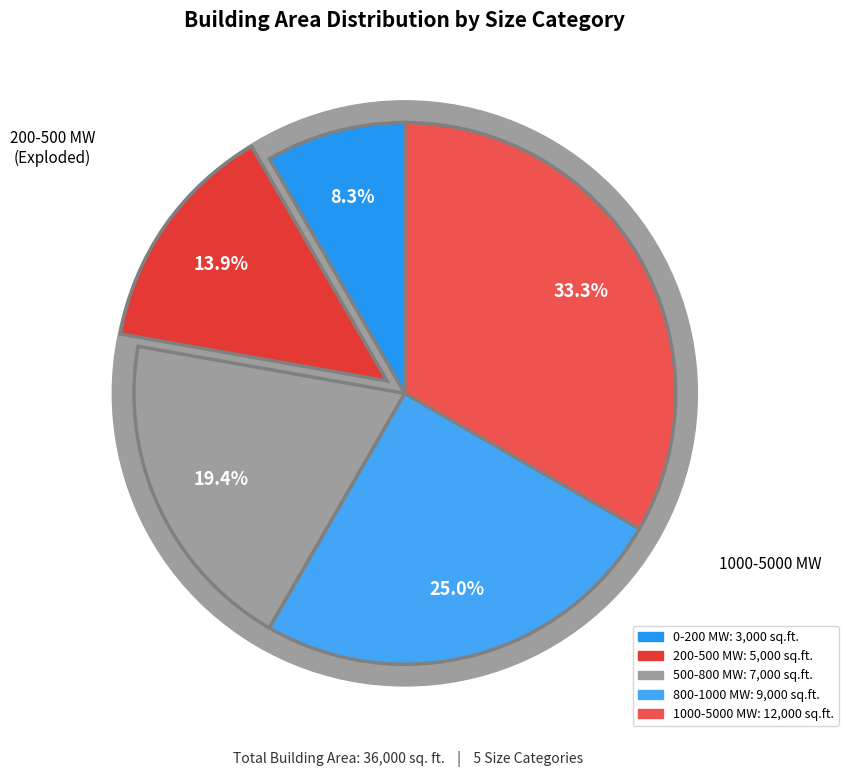

Do Row 4 and Row 0 together represent more than half of the pie?

No